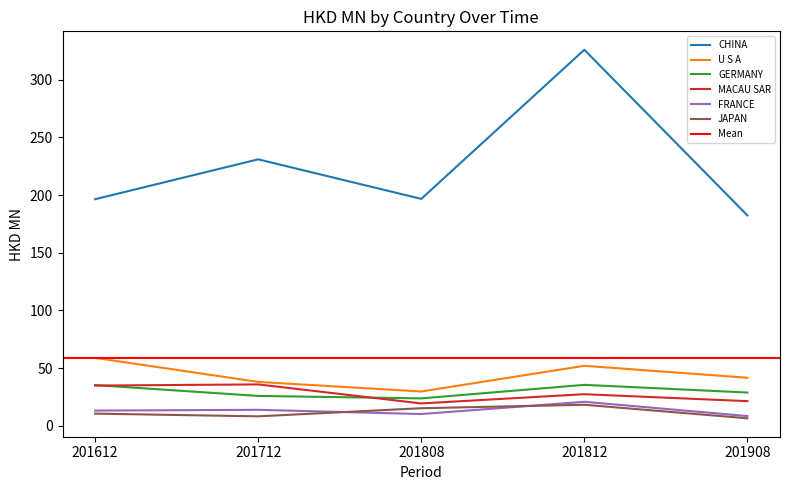

What are all the series names shown in the legend?

CHINA, U S A, GERMANY, MACAU SAR, FRANCE, JAPAN